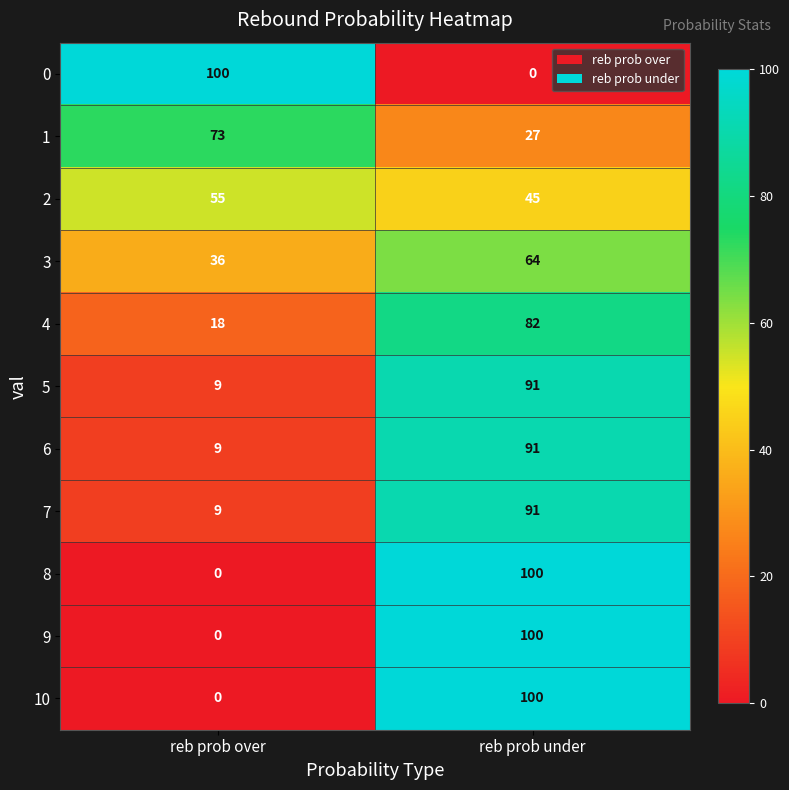

Rank the categories by 6 value from lowest to highest.

reb prob over, reb prob under